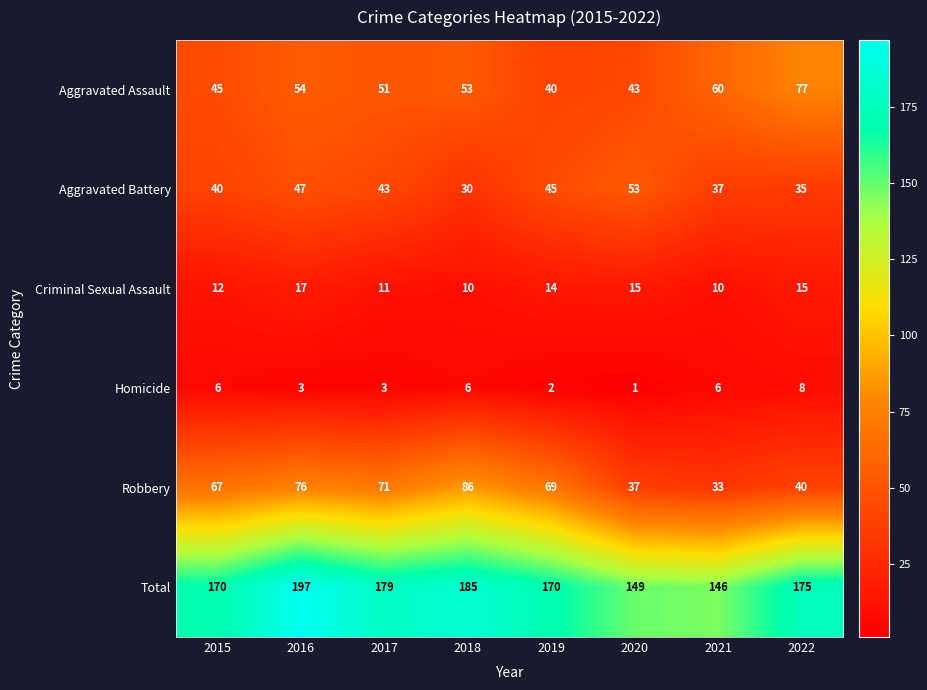

How many Homicide values are between 3 and 6?

5